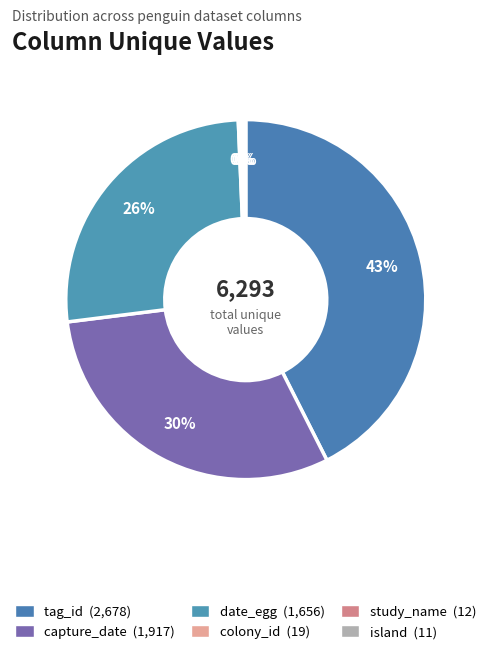

Rank the categories by value from lowest to highest.

island, study_name, colony_id, date_egg, capture_date, tag_id